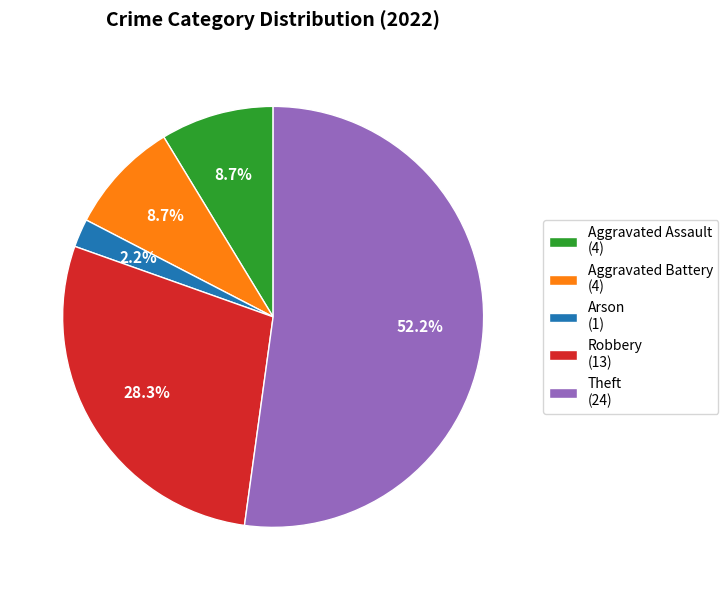

What percentage is the Theft slice, to the nearest percent?

52%